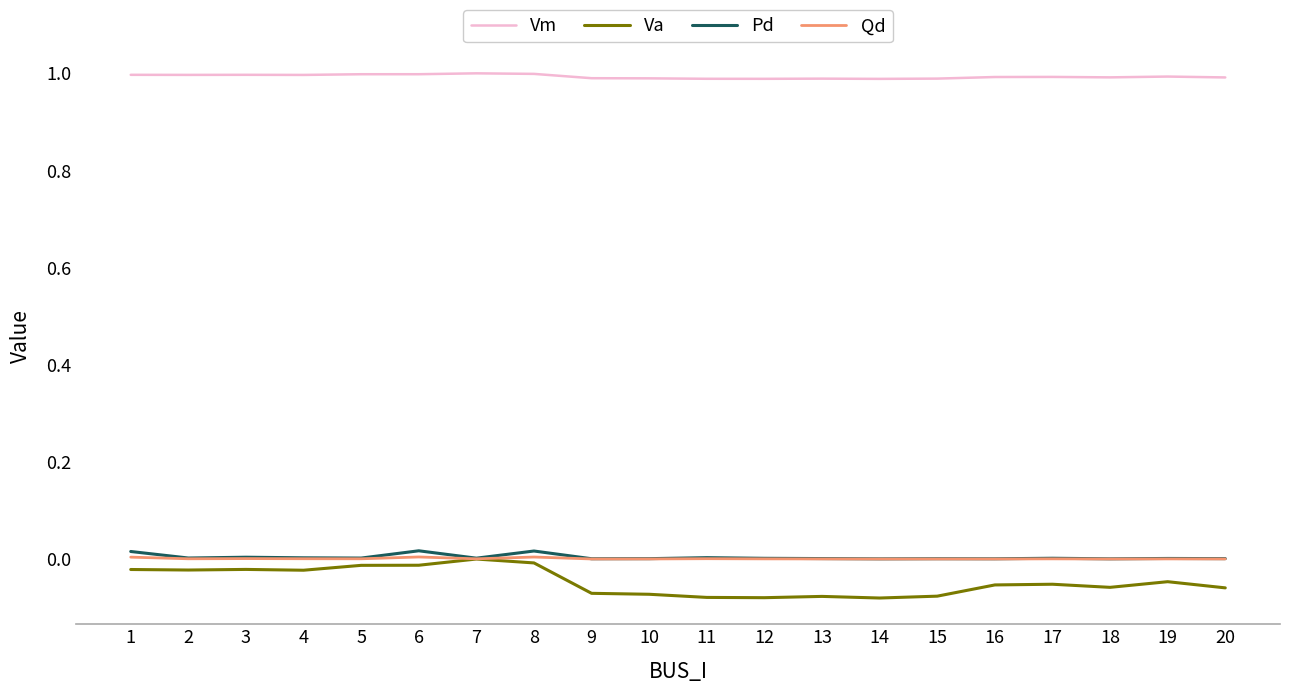

True or false: Pd has more than 1 points higher than both neighbors.

True